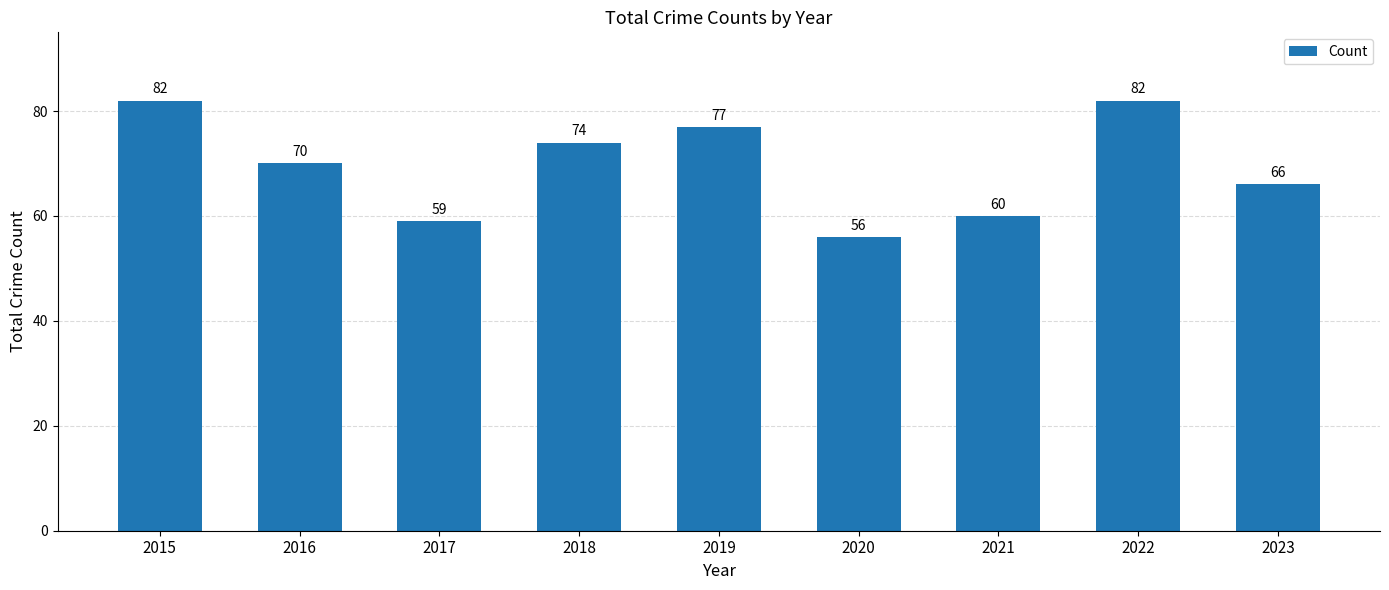

Which label corresponds to the smallest value in the chart?

2020